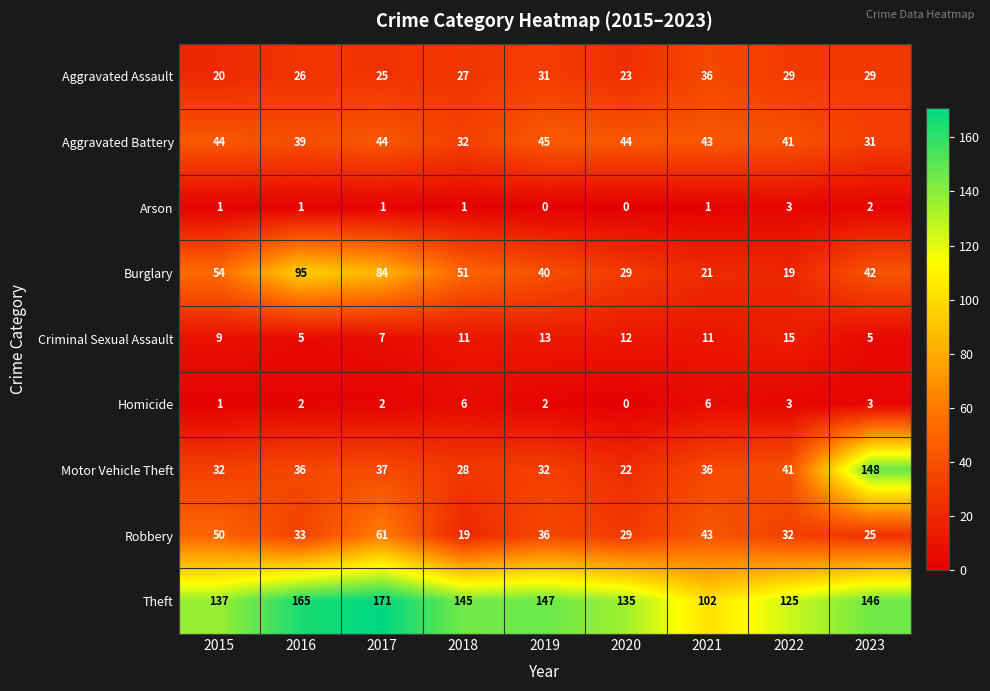

What is the total value across all series at 2016?

402